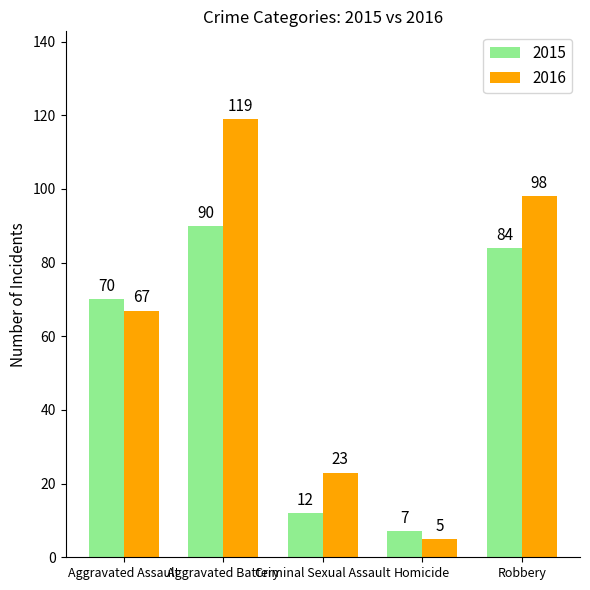

Count the 2016 values in the range 23 to 98.

3